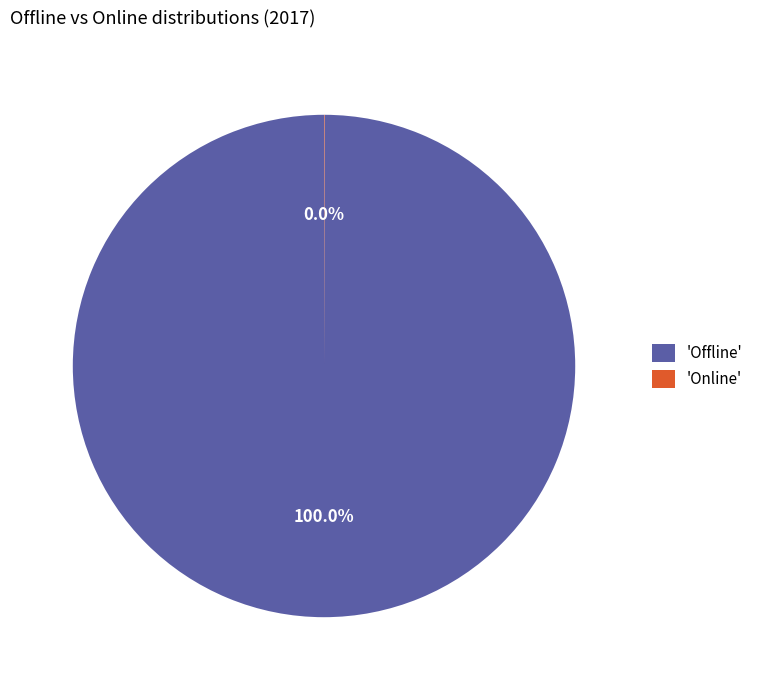

Which category has the biggest portion of the pie?

'Offline'